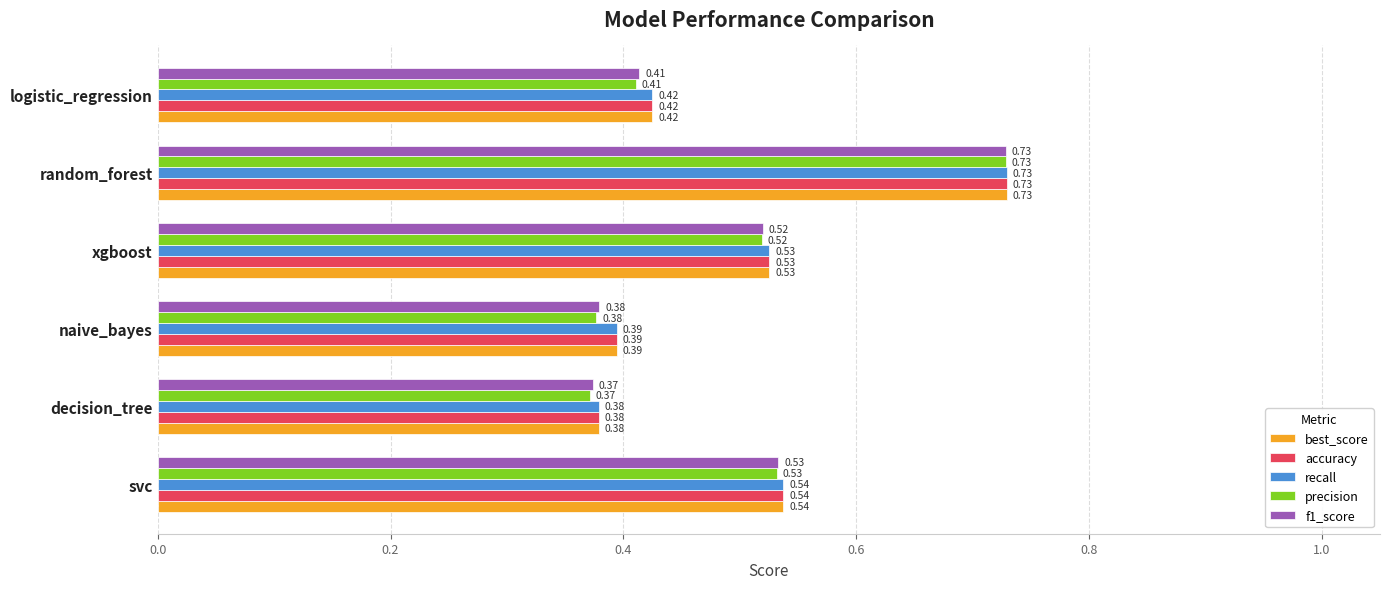

What are all the series names shown in the legend?

best_score, accuracy, recall, precision, f1_score